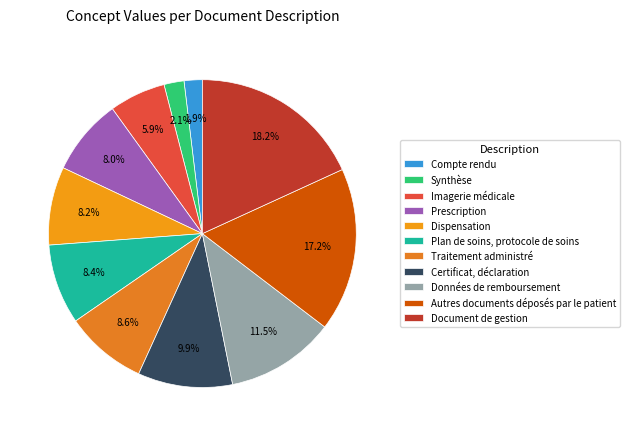

Does any single category account for the majority?

No